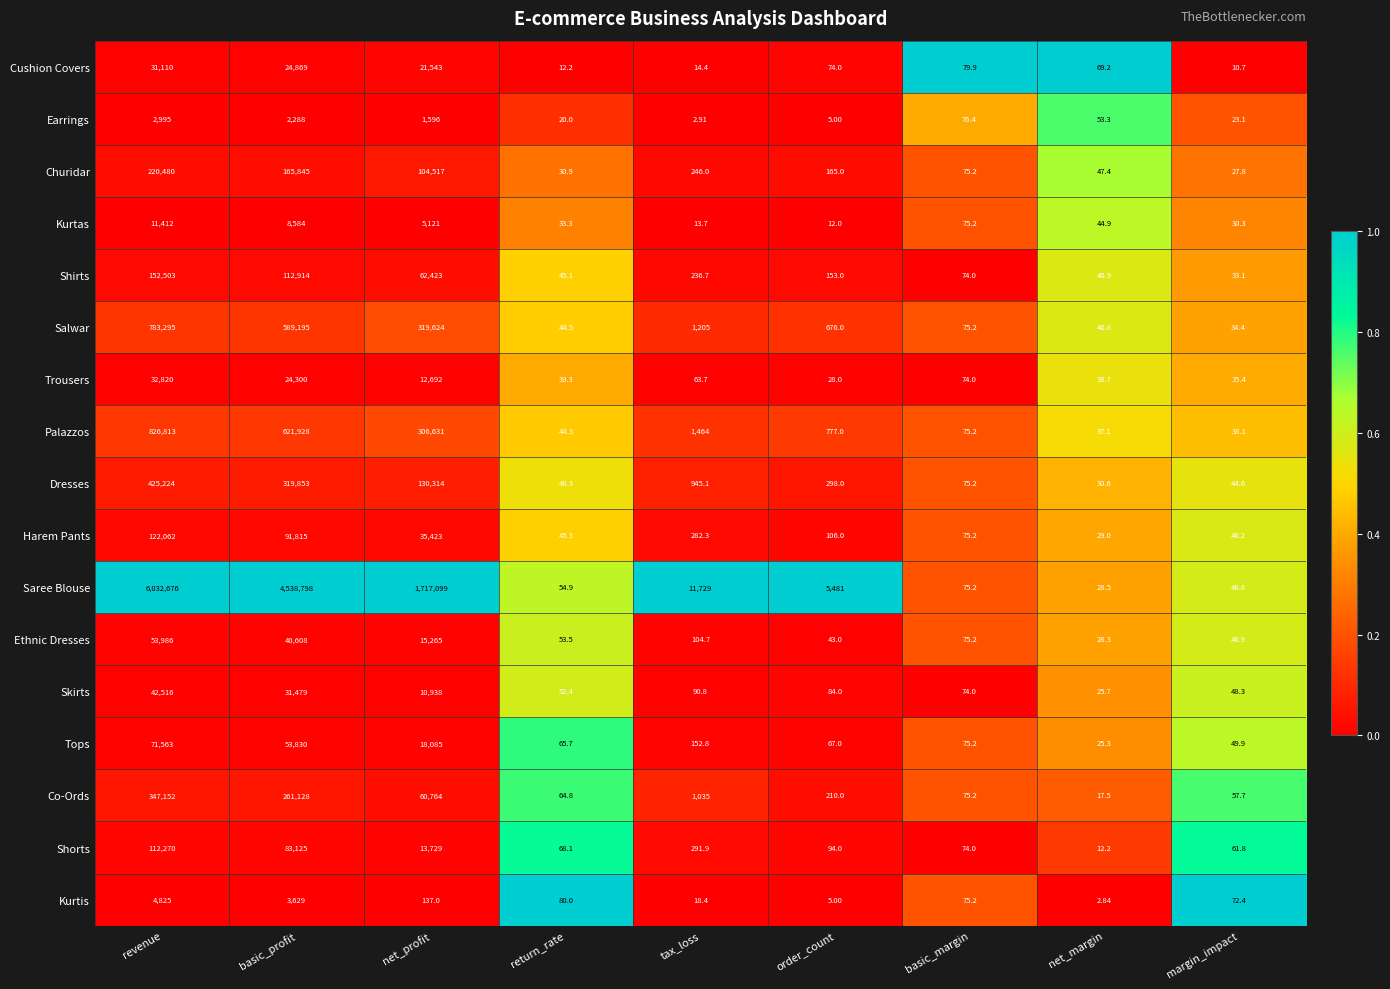

Which series has the largest range (max minus min)?

Saree Blouse